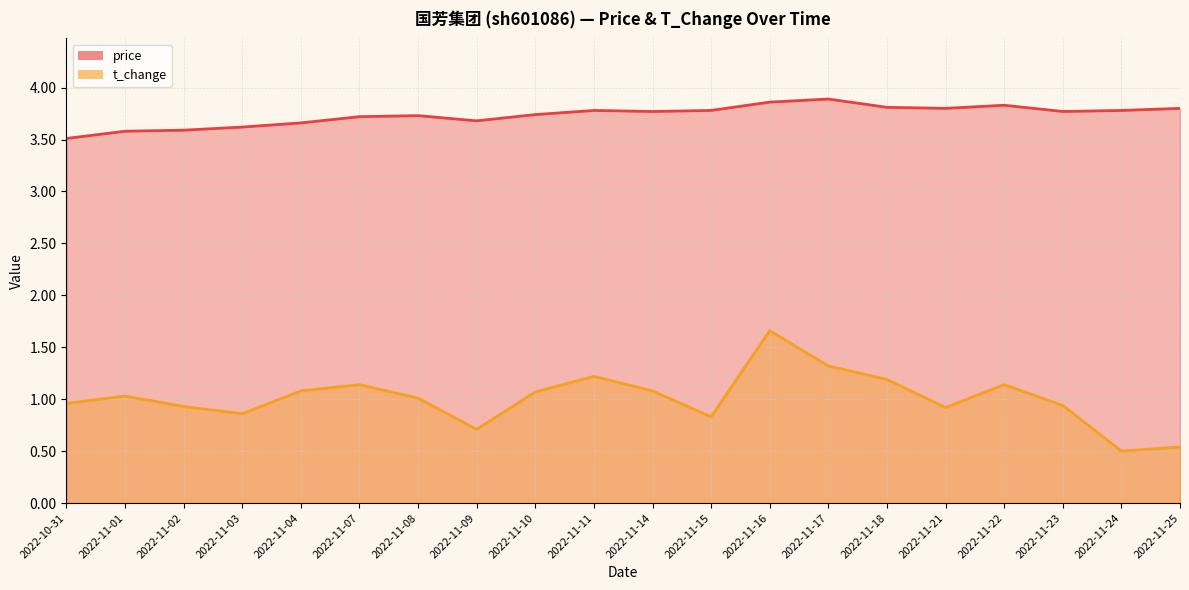

True or false: price and t_change cross at least once.

False